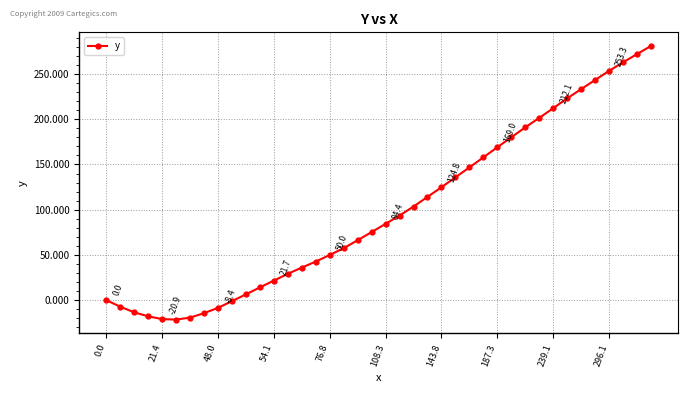

What is the minimum value shown in the chart?

-21.4